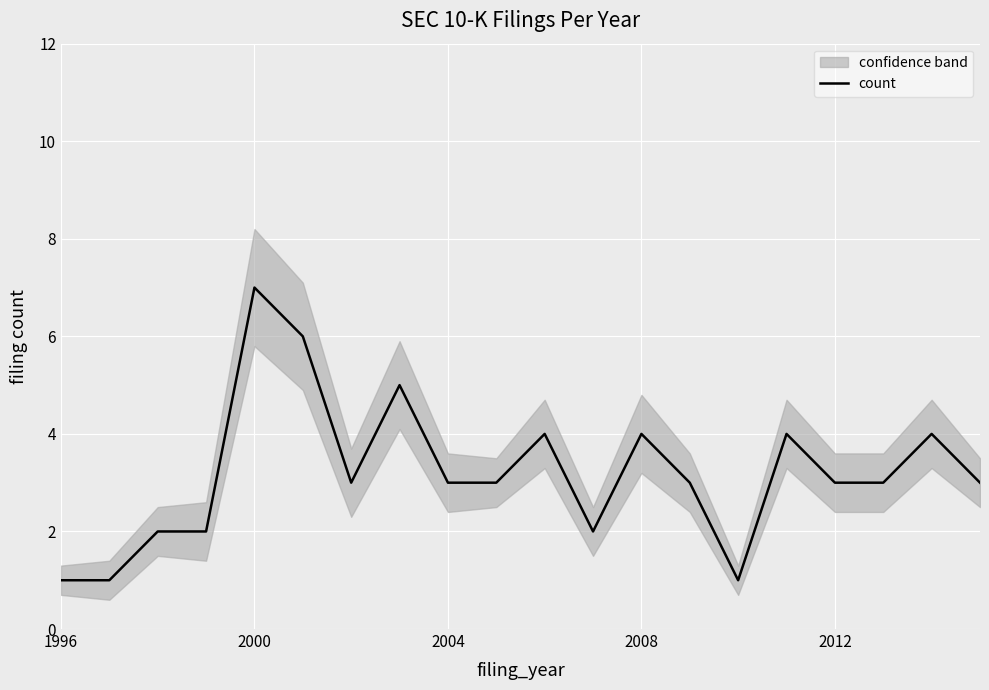

What is the value of the 11th point from the left?

4